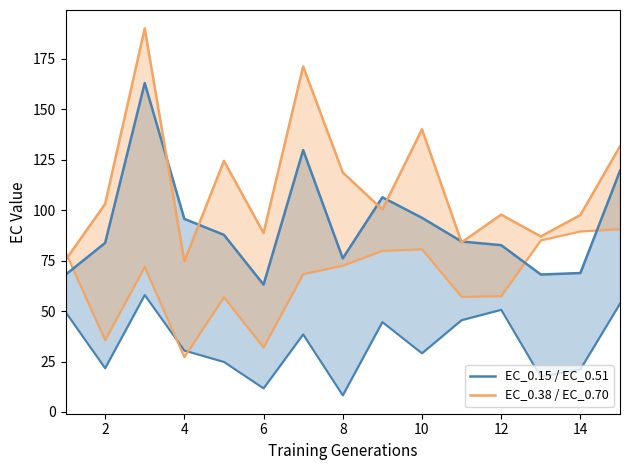

Does the chart display data point markers on the line(s)?

No